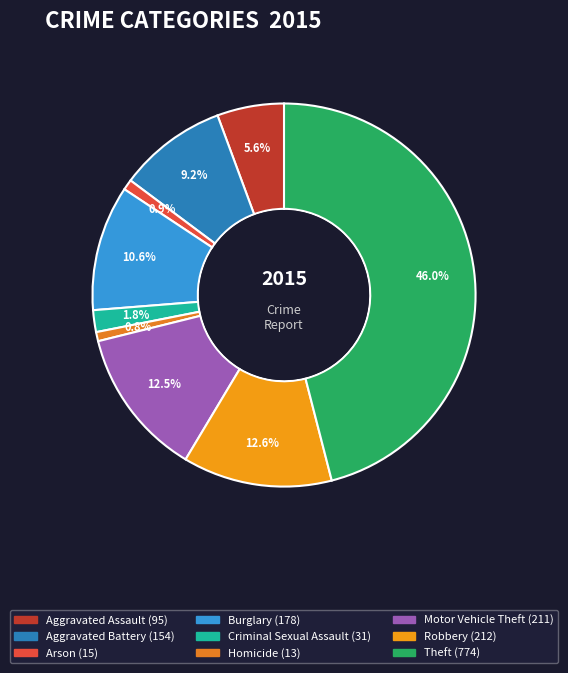

To the nearest percent, what percentage of the pie is Homicide?

1%